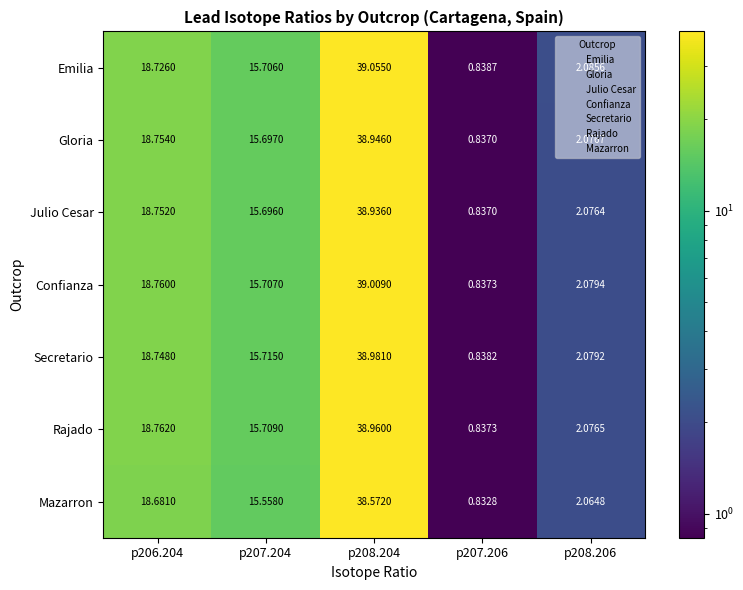

Which series changed the most between p208.204 and p208.206?

Emilia